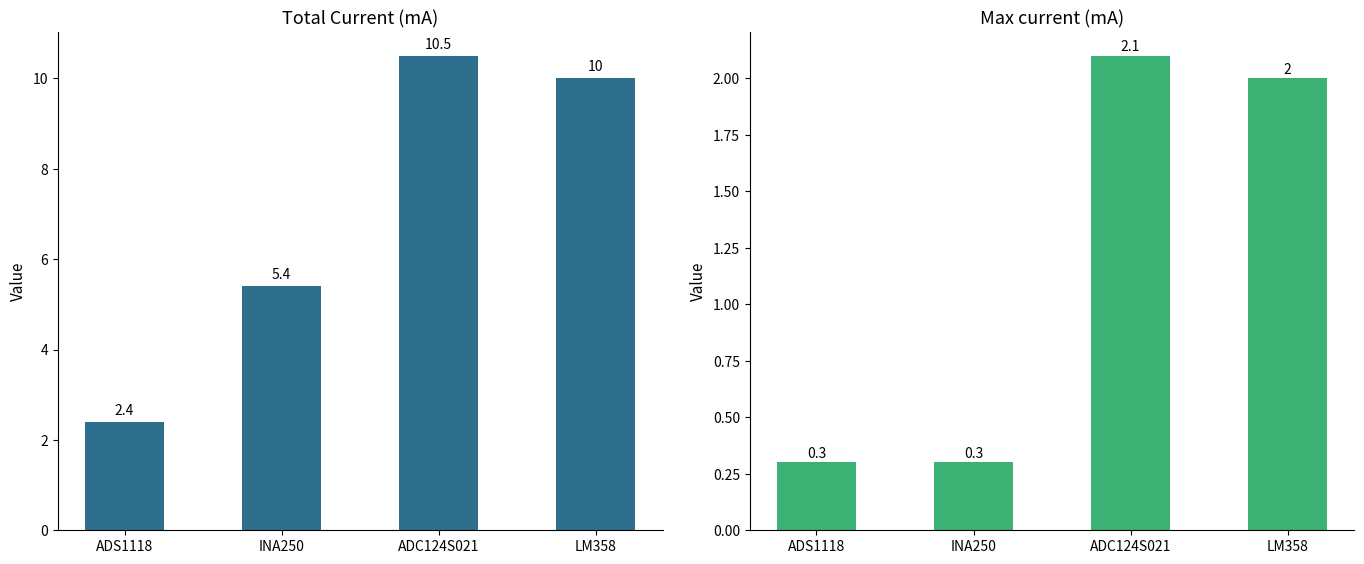

What is the total value across all series at INA250?

5.7